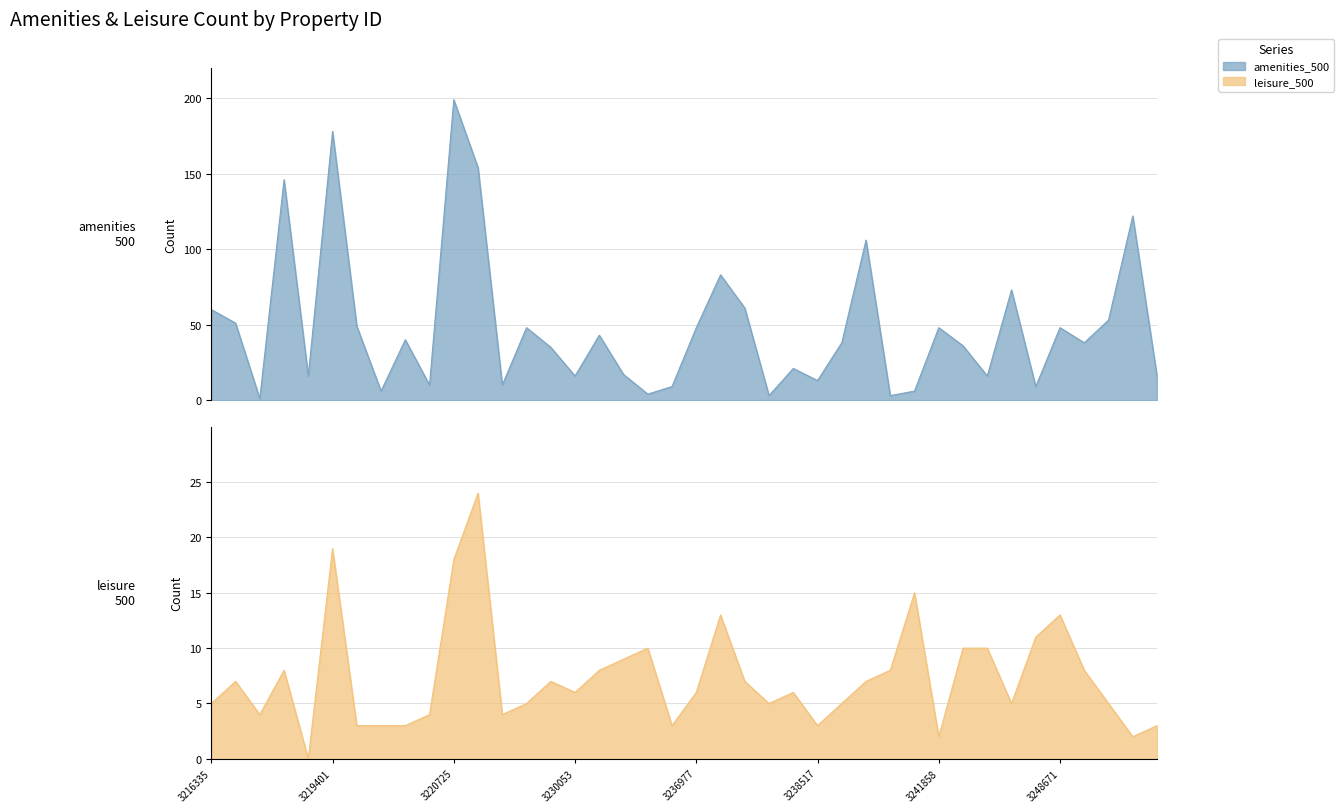

How many distinct data groups are displayed?

2